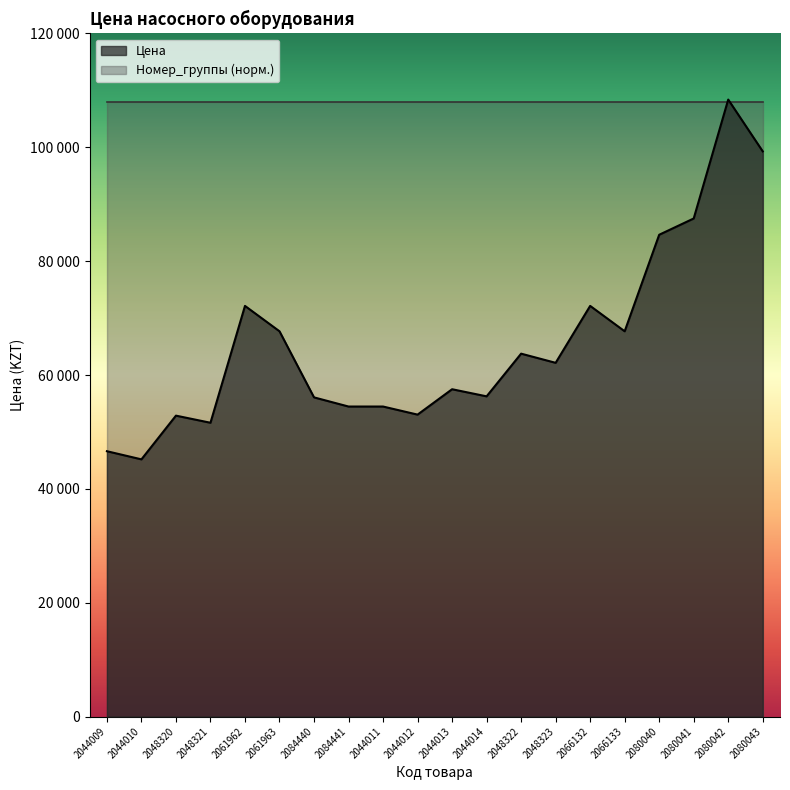

Reading left to right, extract all data points from this chart.

46610	45180	52860	51610	72140	67680	56070	54460	54460	53040	57500	56250	63750	62140	72140	67680	84640	87500	108390	99290